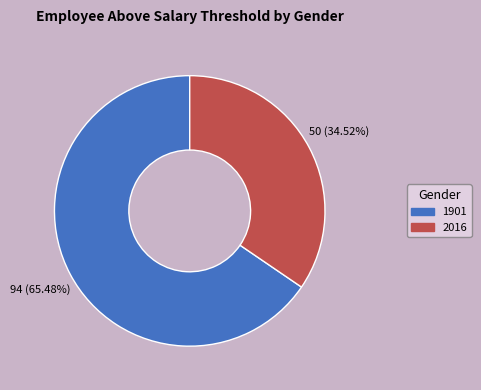

What percentage is the 1901 slice, to the nearest percent?

65%